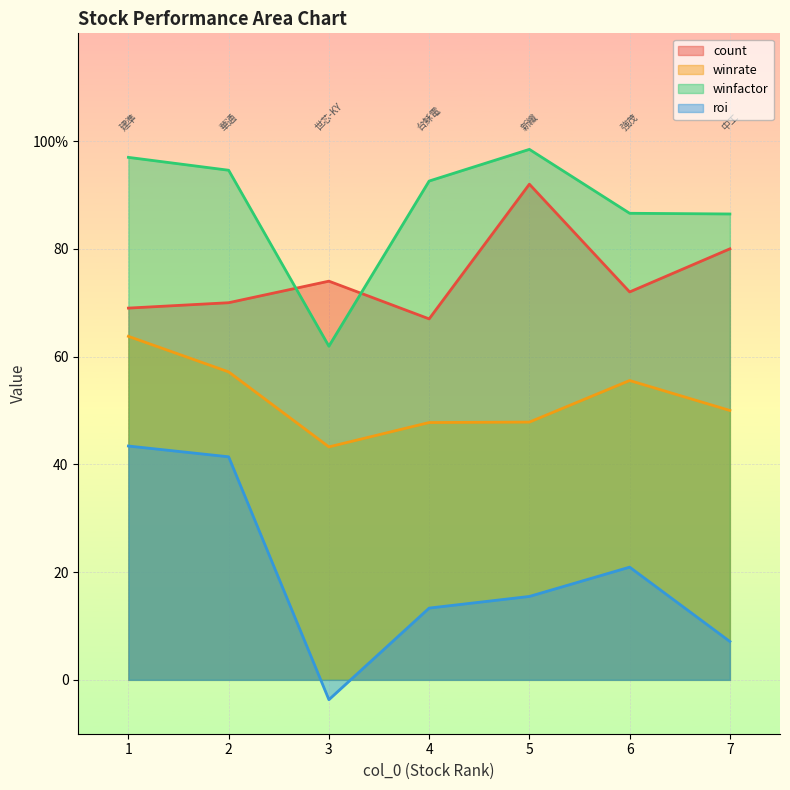

Reading right to left, what are all the values shown in this chart?

count: 80.0	72.0	92.0	67.0	74.0	70.0	69.0
winrate: 50.0	55.6	47.8	47.8	43.2	57.2	63.8
winfactor: 86.5	86.6	98.5	92.6	61.9	94.6	97.0
roi: 7.1	20.9	15.5	13.3	-3.7	41.4	43.4